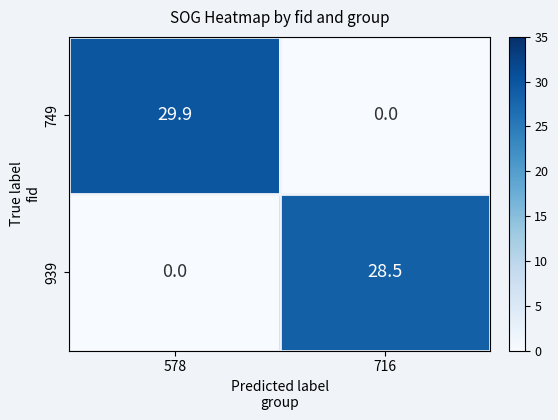

What is the spread (max minus min) of values at 716?

28.5